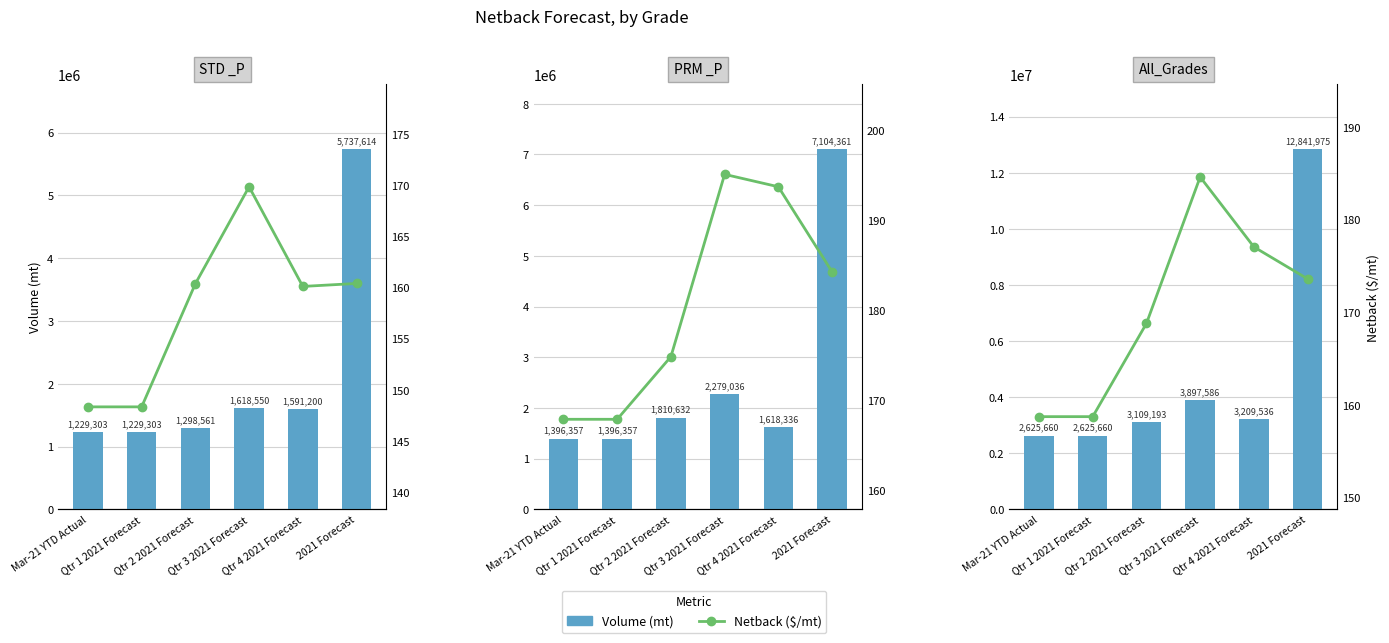

The value of Netback ($/mt) at Mar-21 YTD Actual is 109.9. True or false?

False